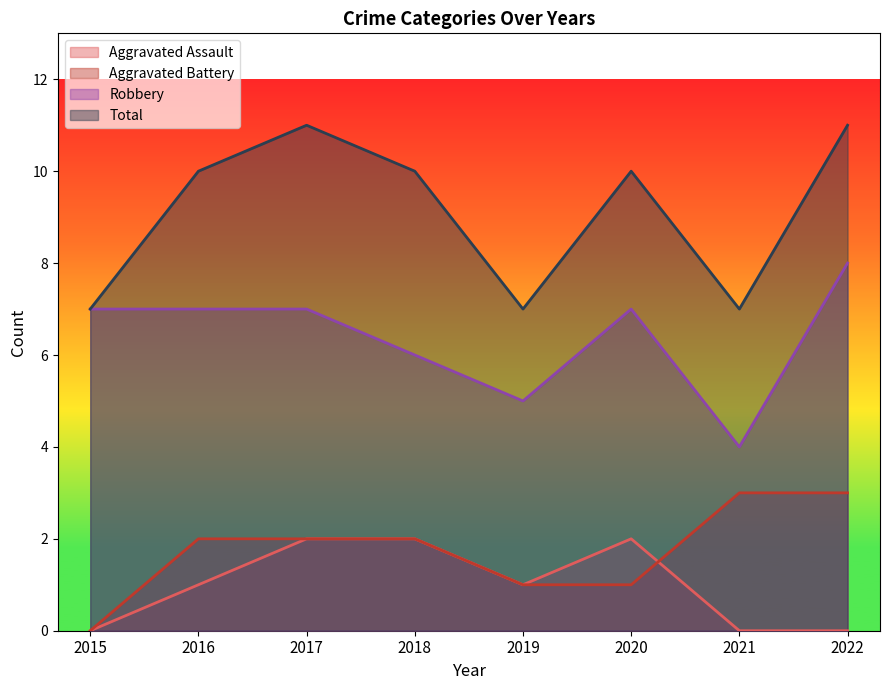

What is the value of the Aggravated Assault point at the 6th from the left?

2